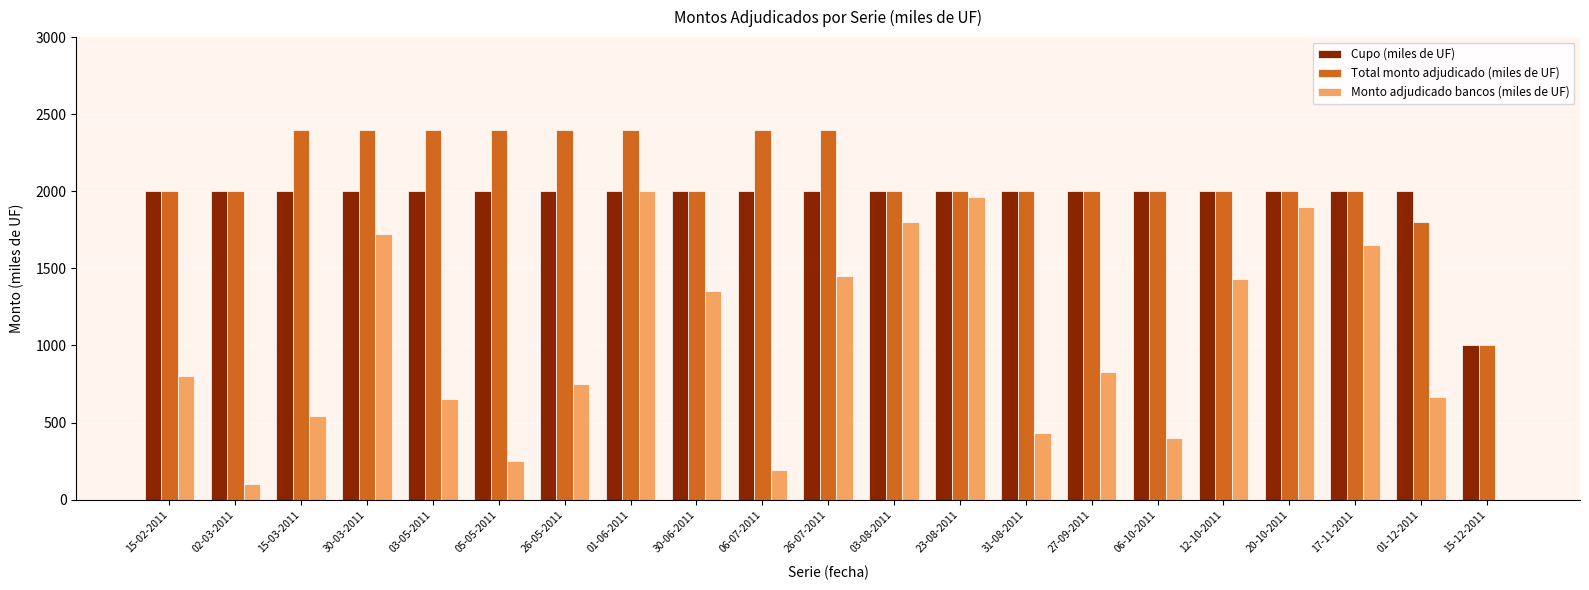

Which series changed the most between 02-03-2011 and 01-12-2011?

Monto adjudicado bancos (miles de UF)